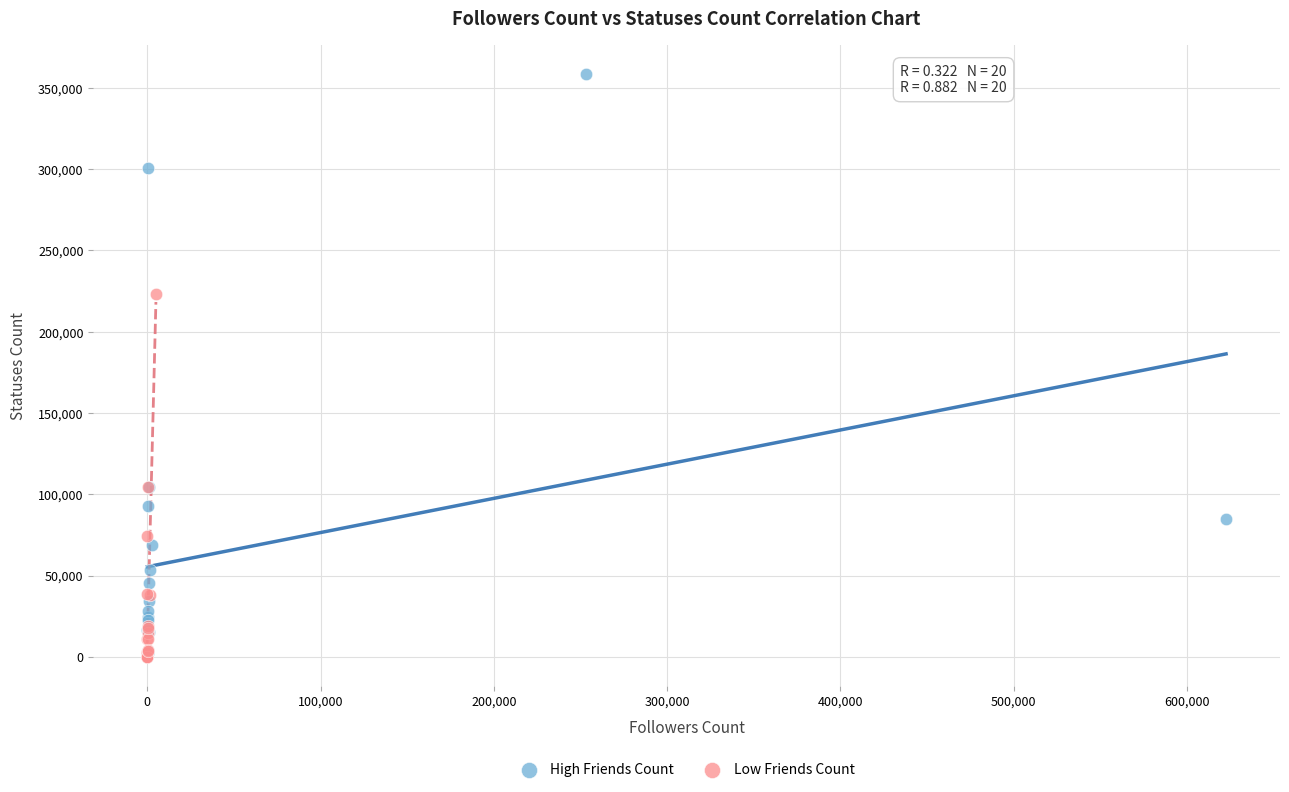

Which series has the largest Y range (max minus min)?

High Friends Count